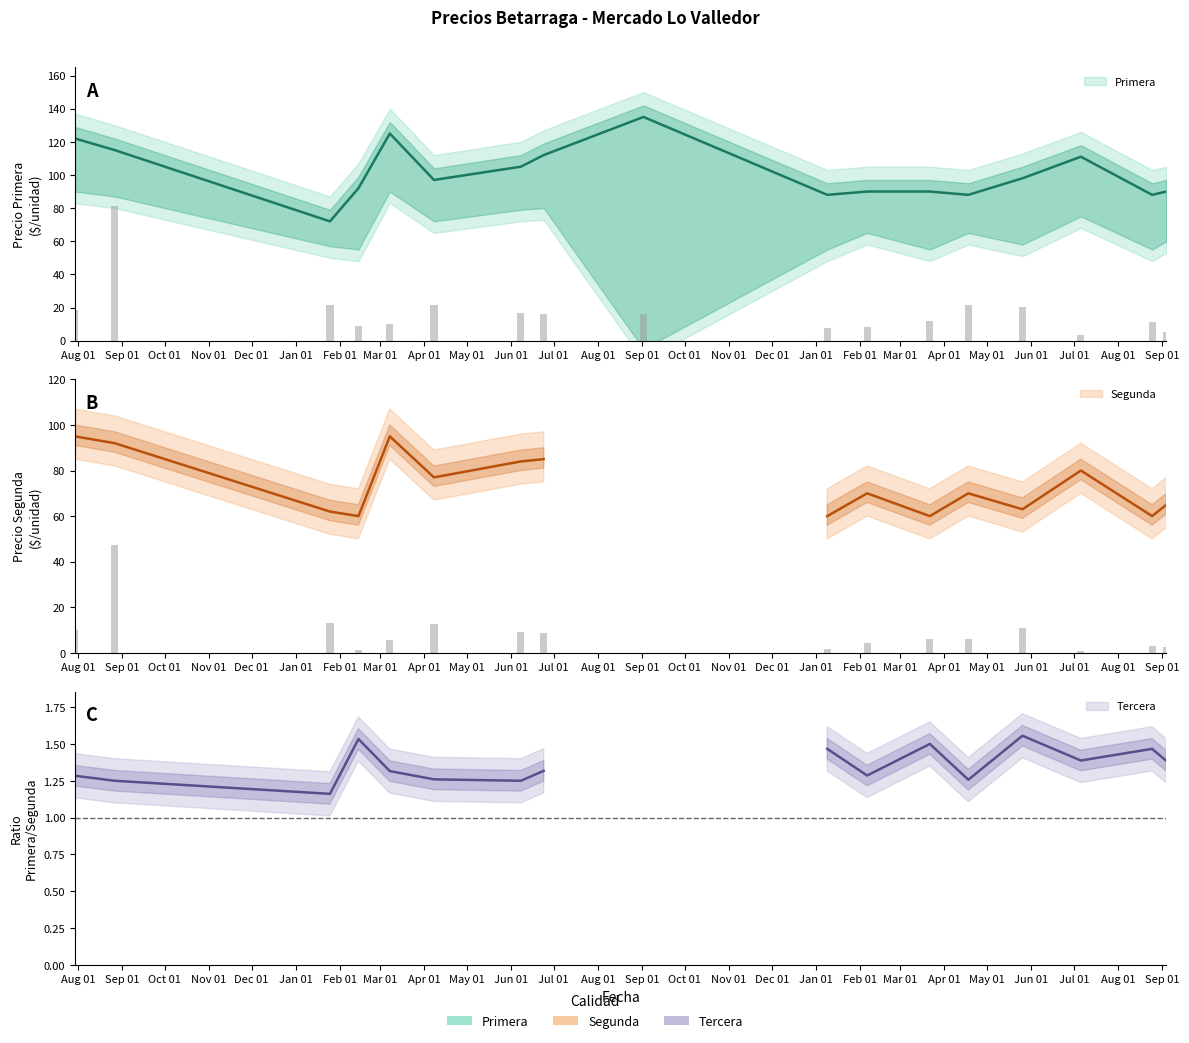

How many groups of bars are there?

17